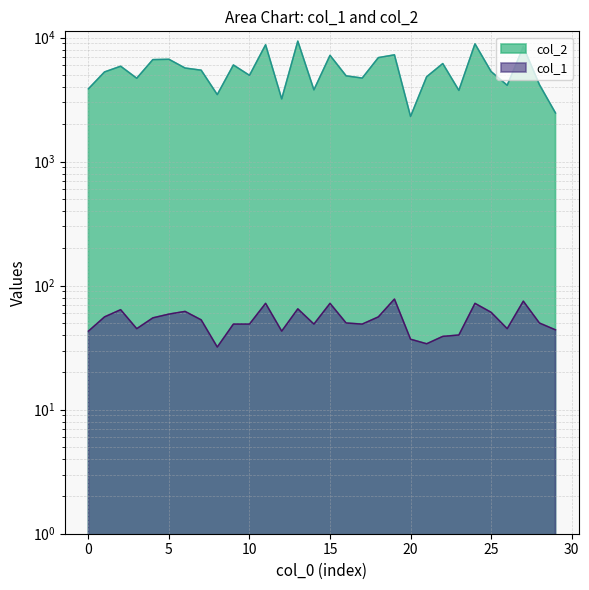

Is it true that col_2 equals 3972 at 11?

False